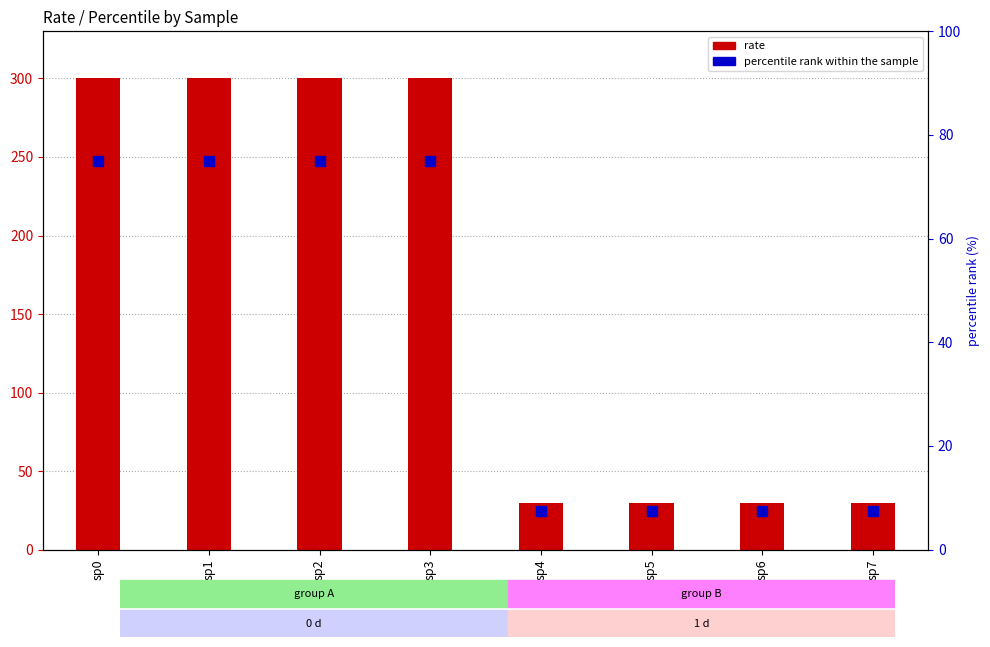

What is the sum of all rate values?

1320.0